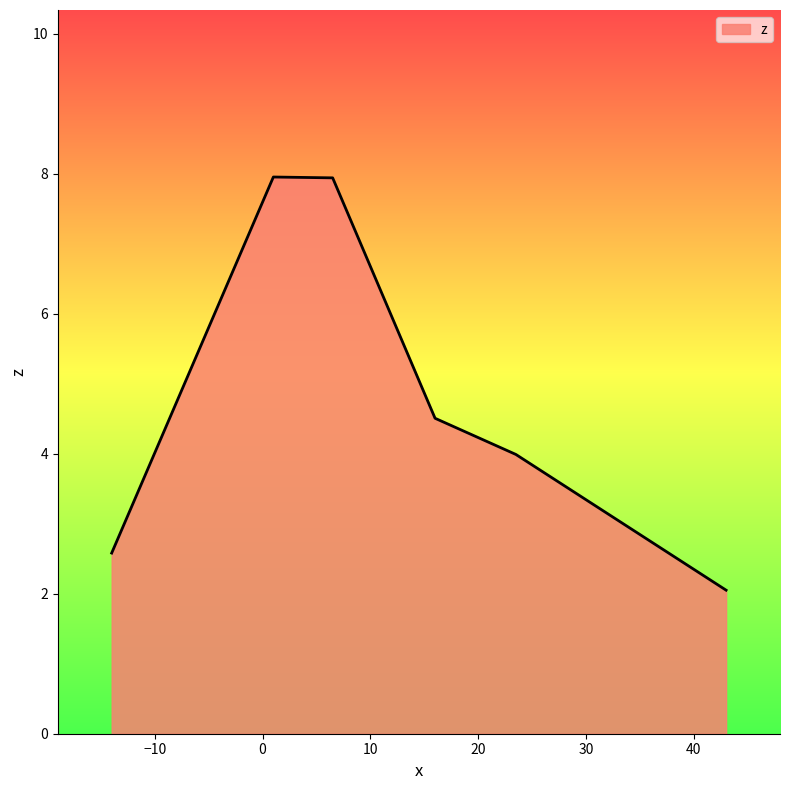

What is the greatest value displayed?

8.0